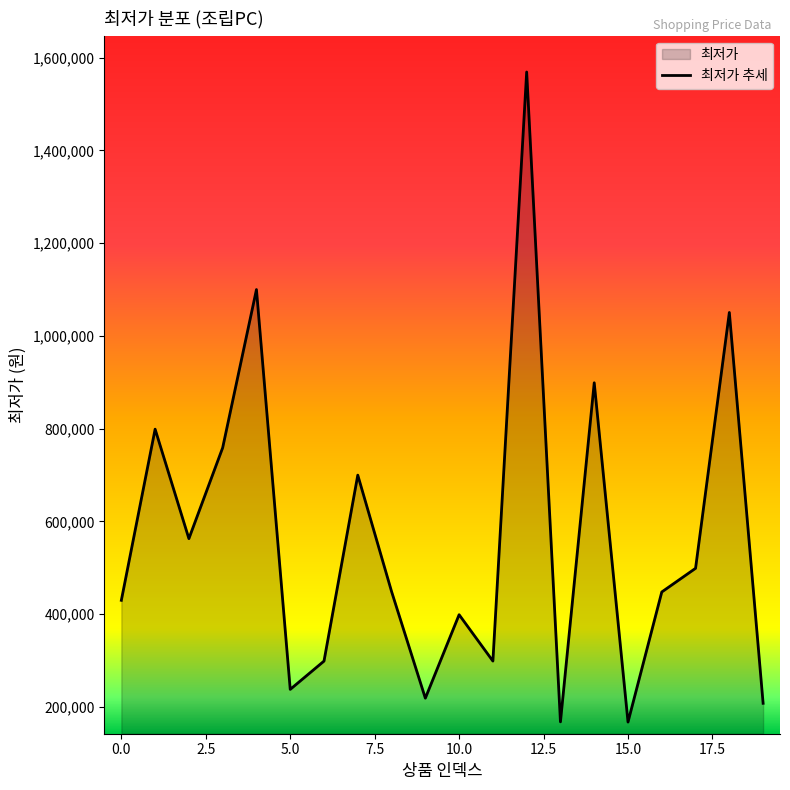

True or false: the data shows 345467 at 19.

False